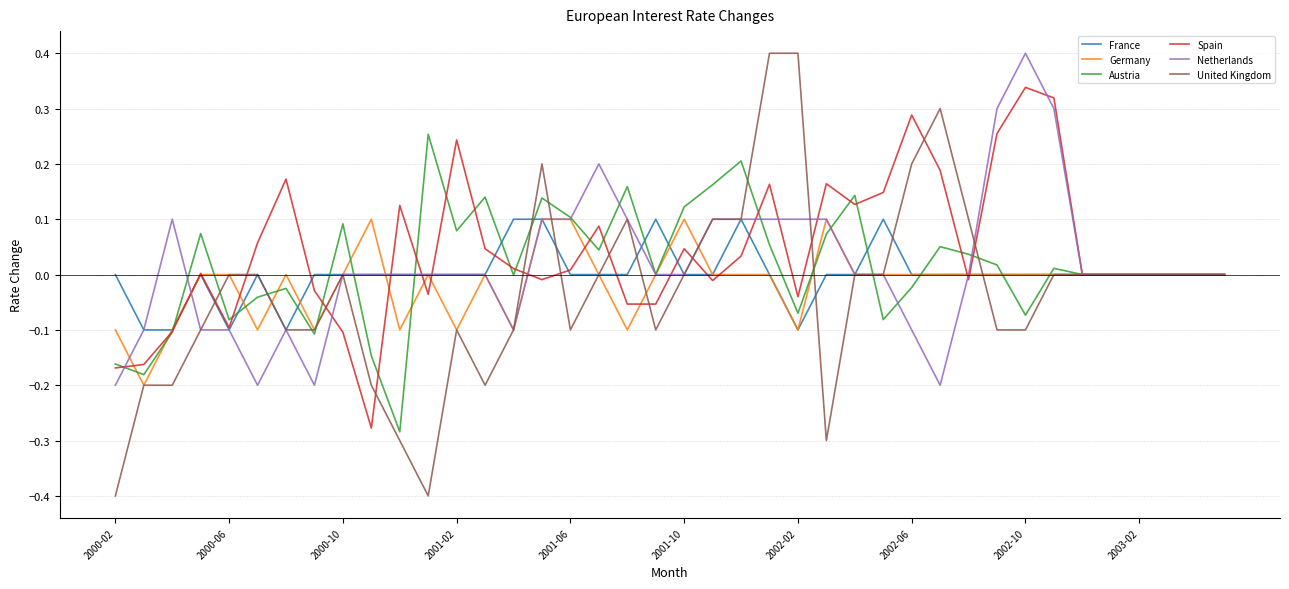

What is the highest value of the Netherlands series?

0.4